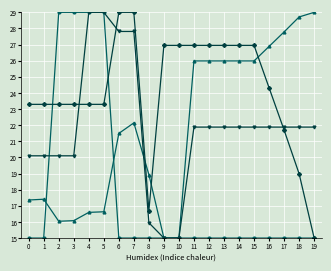

What is the total value across all series at 6?

93.3